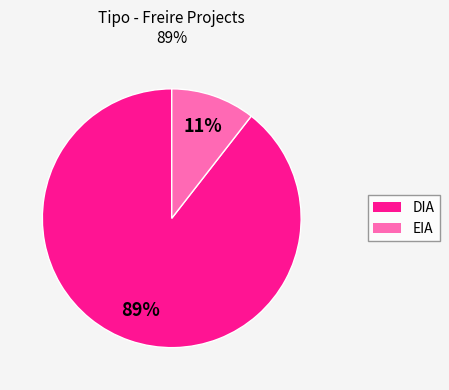

Between EIA and DIA, which is larger?

DIA